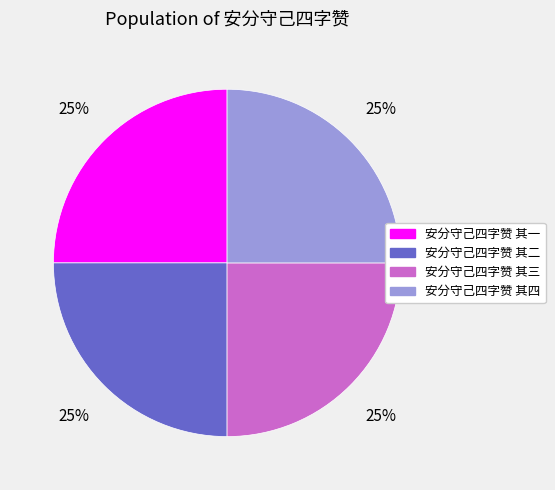

True or false: 安分守己四字赞 其一 accounts for 25% of the total.

True